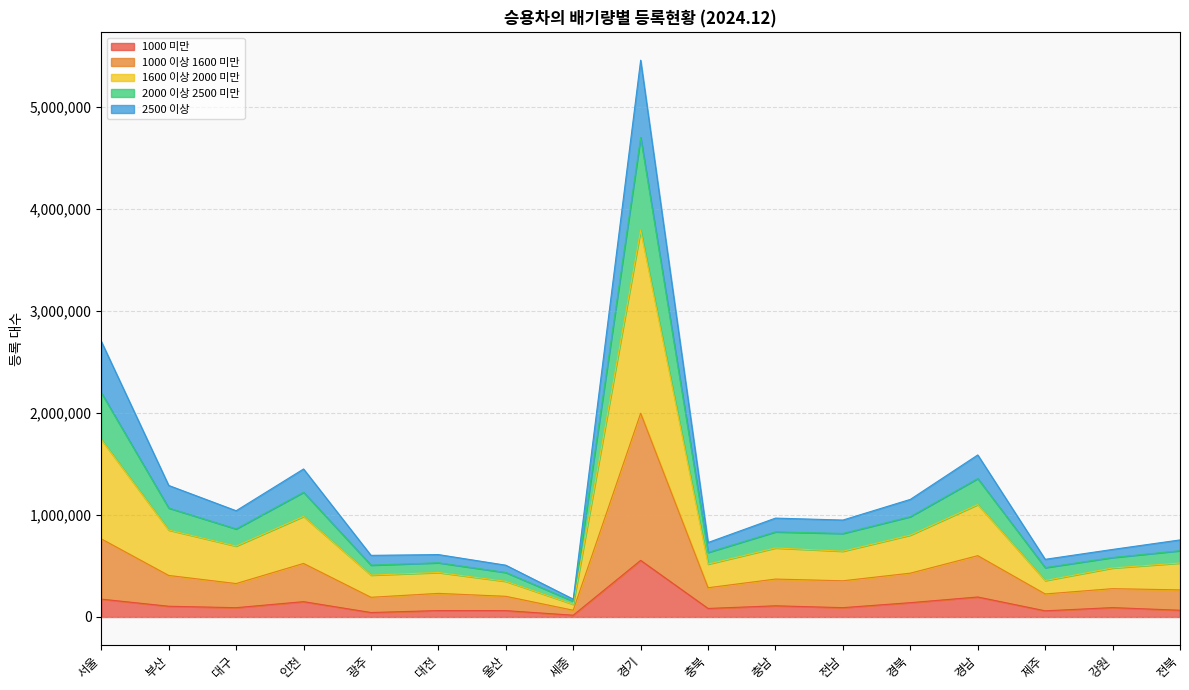

How many data points in 1000 미만 are above 91493?

8